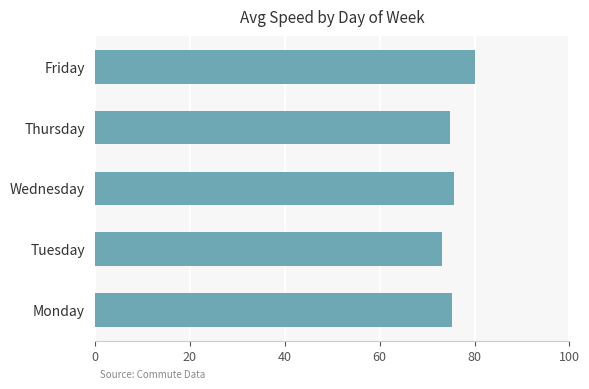

What is the greatest value displayed?

80.0